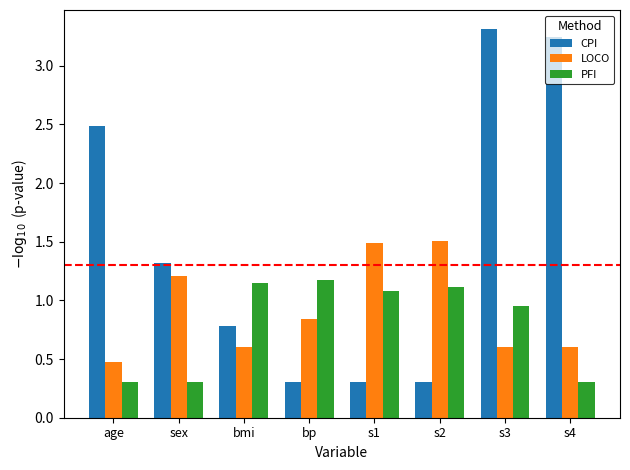

What is the difference between the highest and lowest values at s2?

1.2